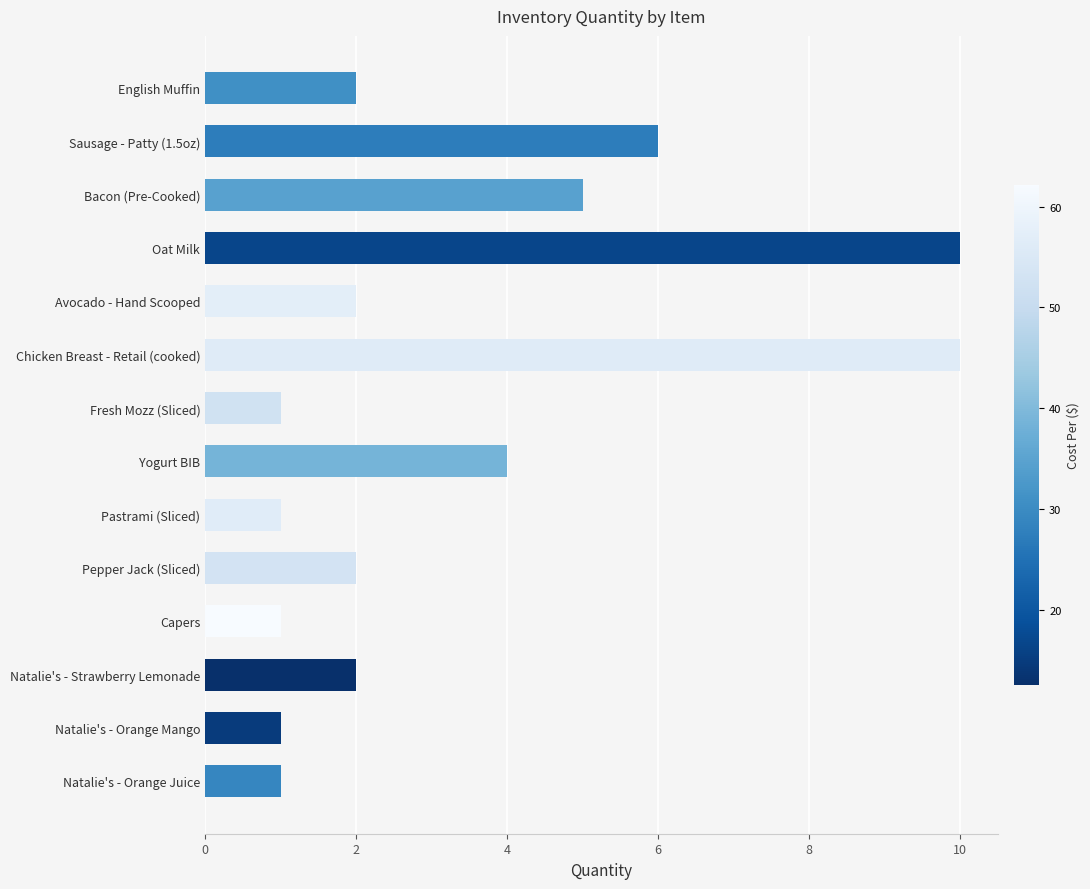

Reading bottom to top, what are all the values shown in this chart?

Natalie's - Orange Juice=1	Natalie's - Orange Mango=1	Natalie's - Strawberry Lemonade=2	Capers=1	Pepper Jack (Sliced)=2	Pastrami (Sliced)=1	Yogurt BIB=4	Fresh Mozz (Sliced)=1	Chicken Breast - Retail (cooked)=10	Avocado - Hand Scooped=2	Oat Milk=10	Bacon (Pre-Cooked)=5	Sausage - Patty (1.5oz)=6	English Muffin=2